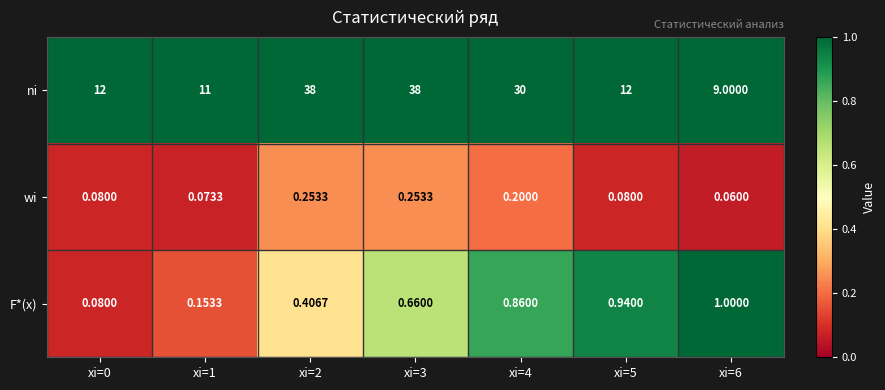

What is the spread (max minus min) of values at xi=6?

8.9